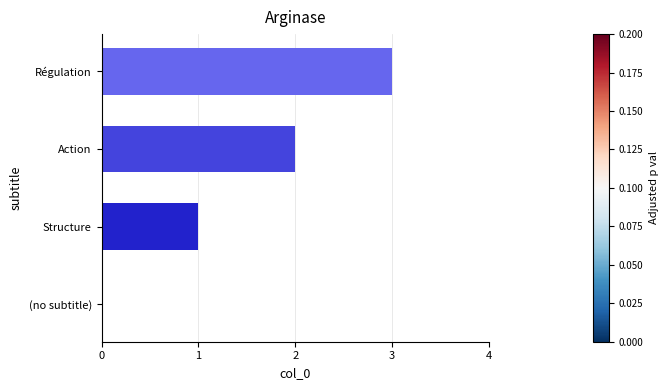

What is the change in value from (no subtitle) to Structure?

+1